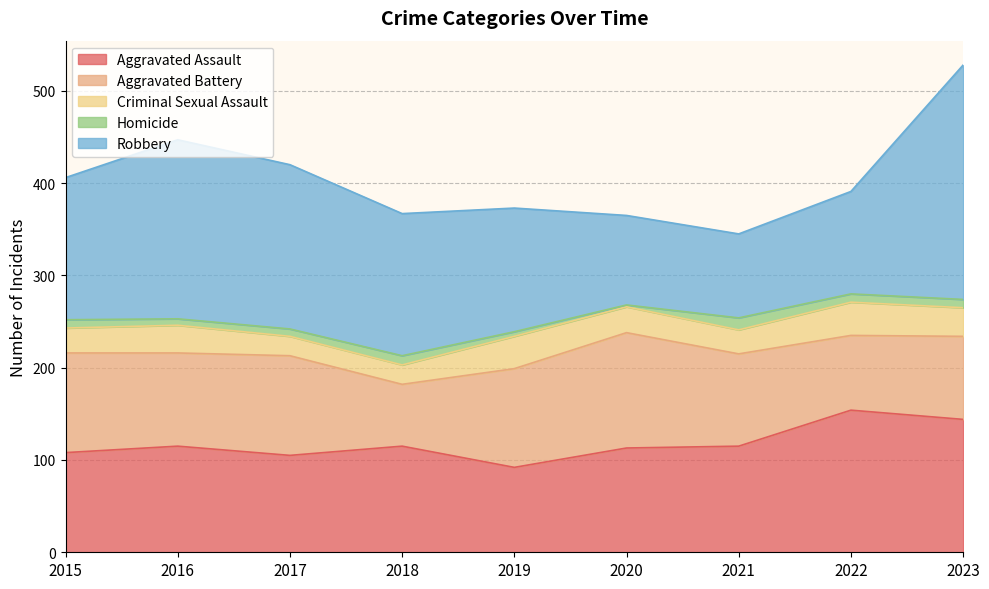

At which label is Aggravated Assault closest to 123?

2016